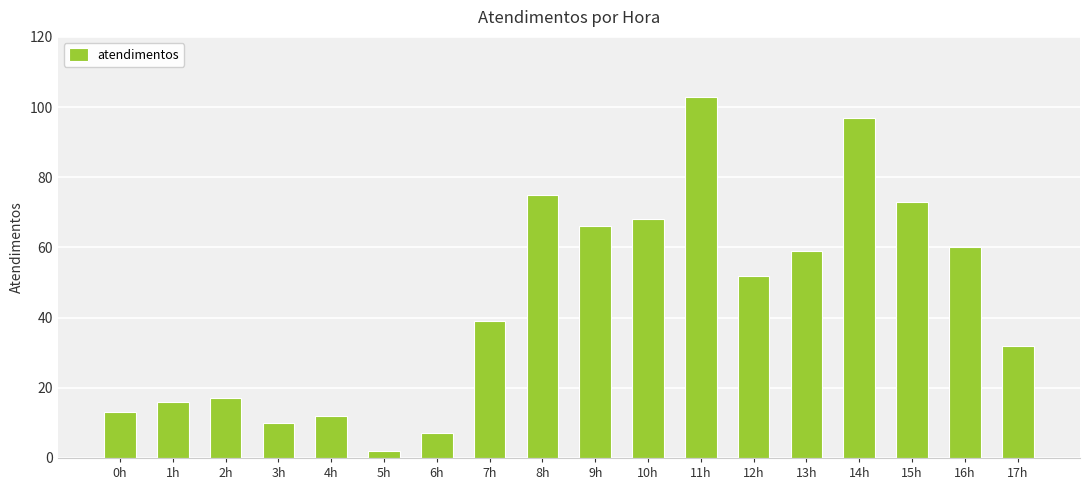

What is the value of the 7th bar from the left?

7